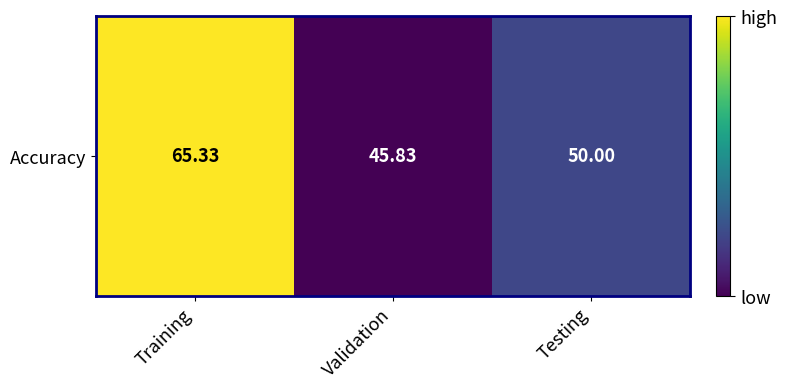

Is it true that the value at Training is 65.3?

True